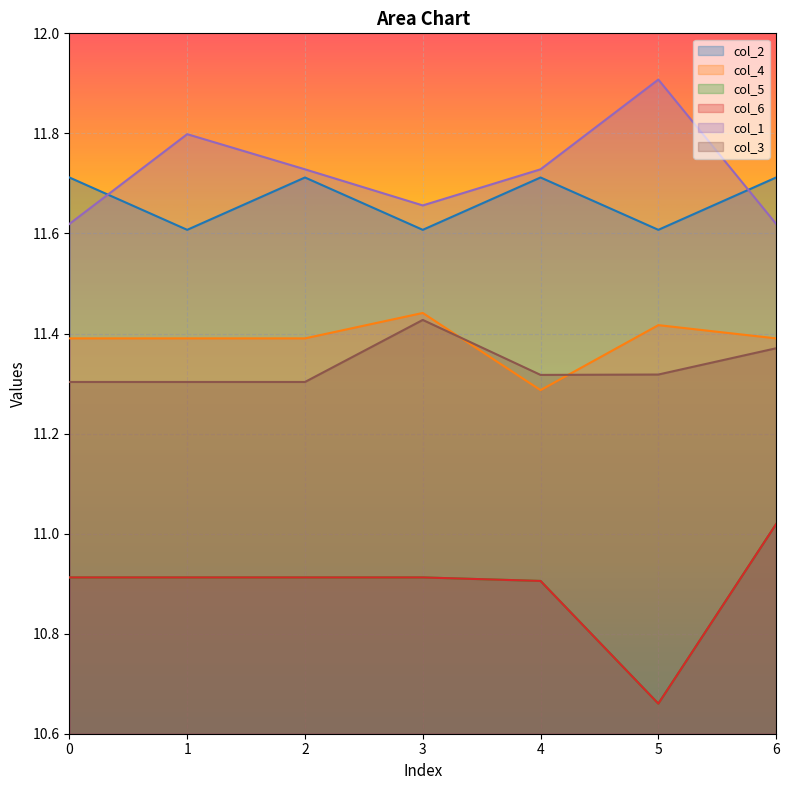

Count the number of categories in the chart.

7